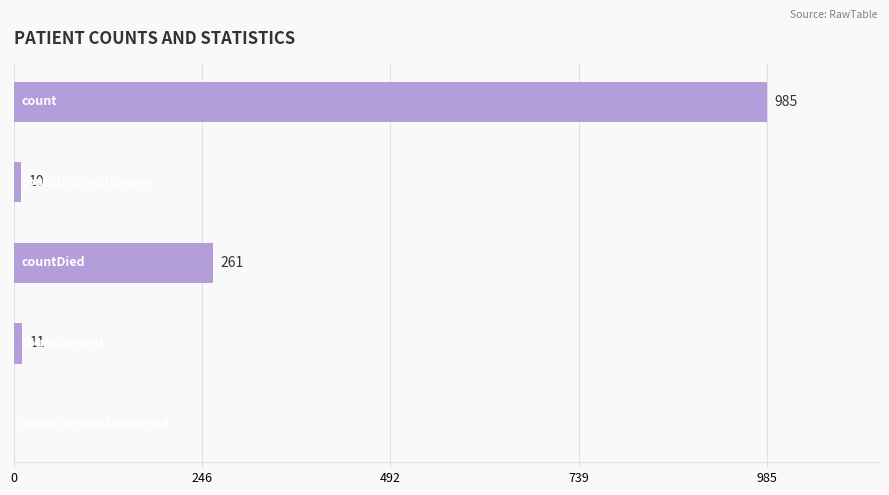

What is the sum of all values?

1267